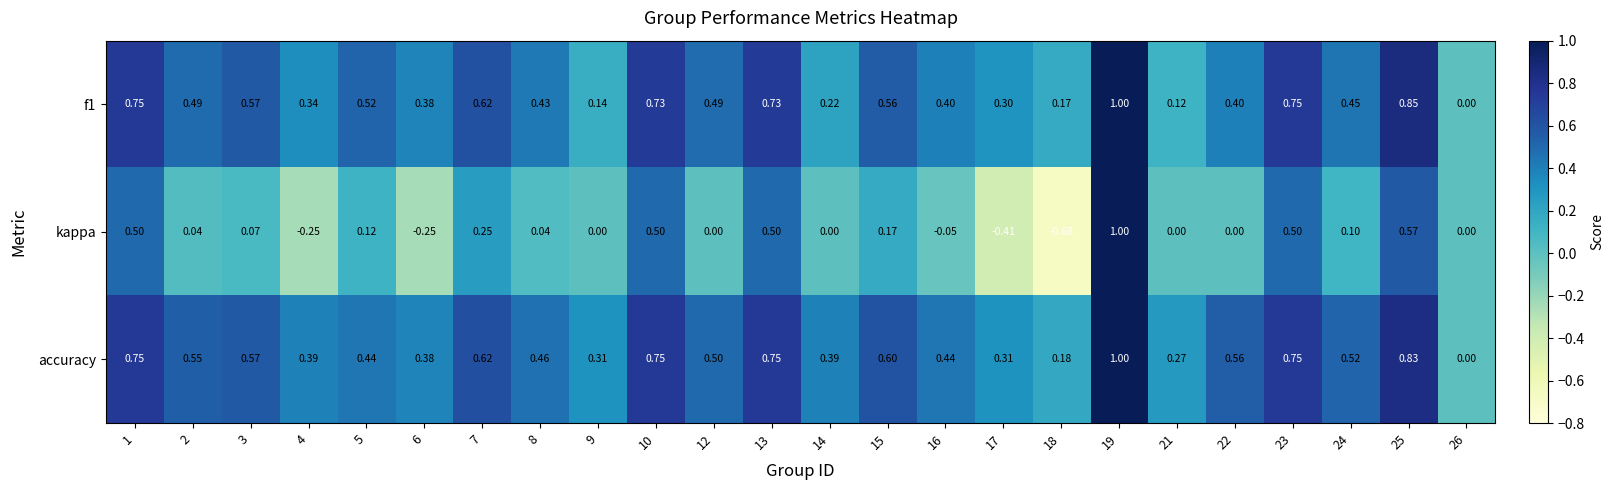

Rank the series at 5 from lowest to highest value.

kappa, accuracy, f1